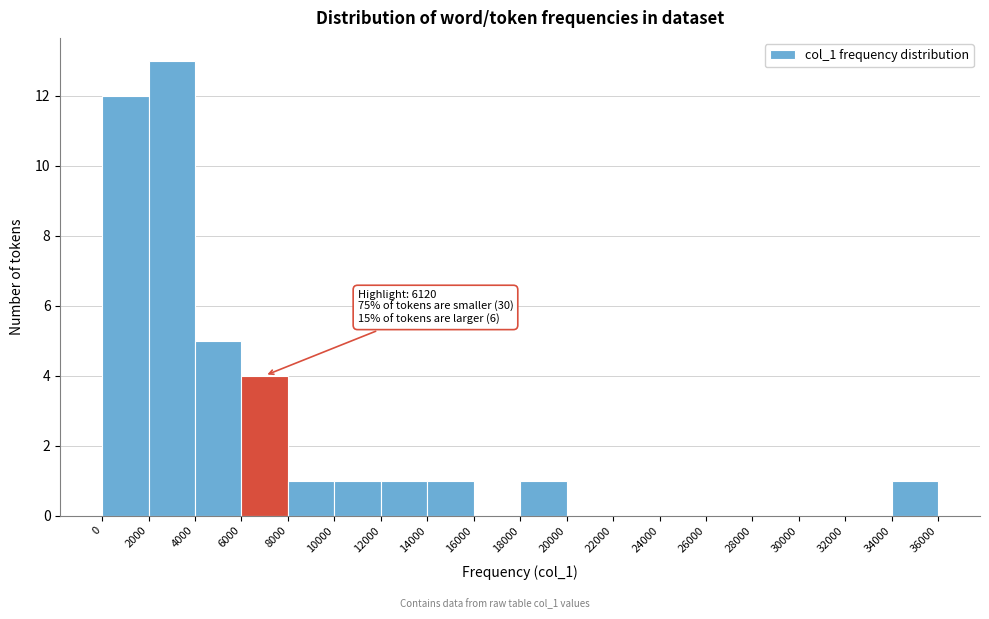

Over which range of the x-axis is the bar tallest?

2000 to 4000